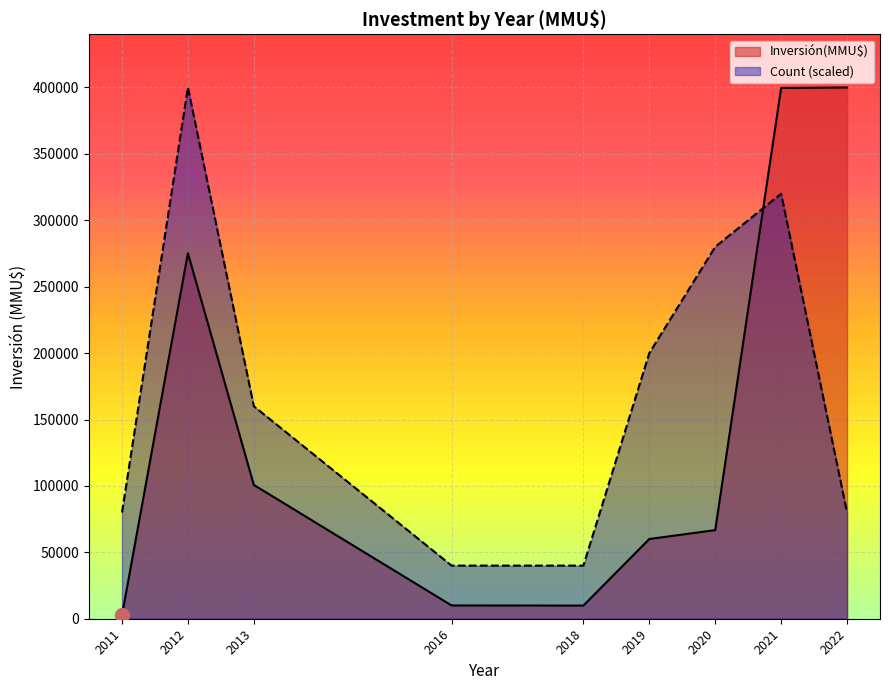

Rank the series by their average value, from lowest to highest.

Inversión(MMU$), Count (scaled)